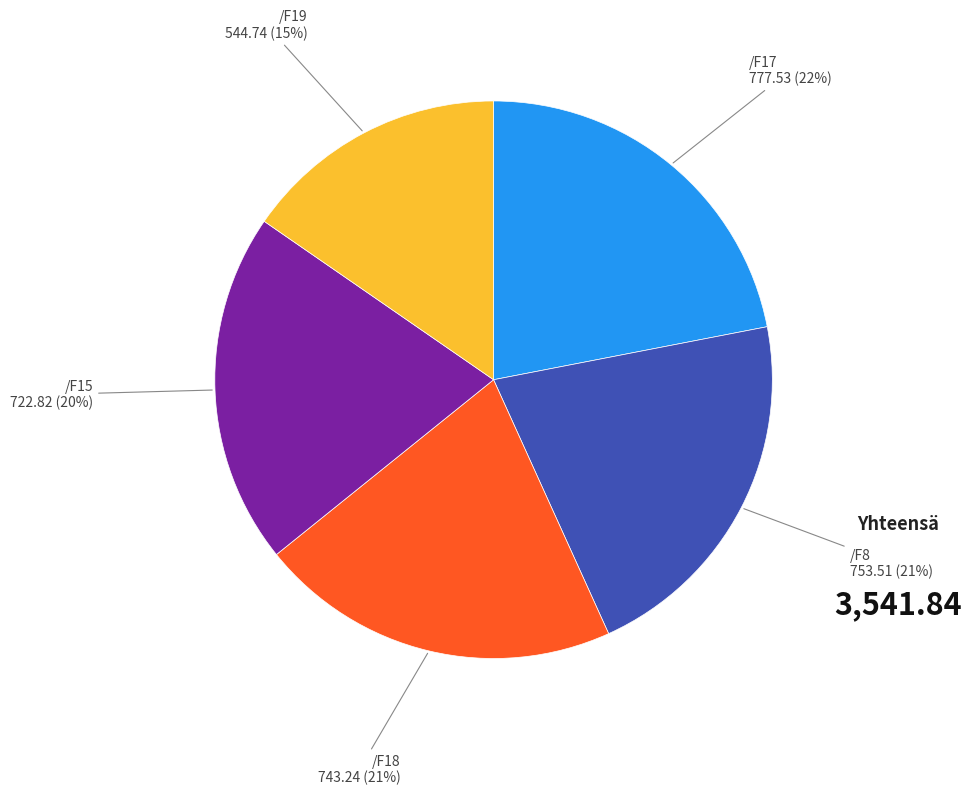

Is /F17 the majority of the pie?

No